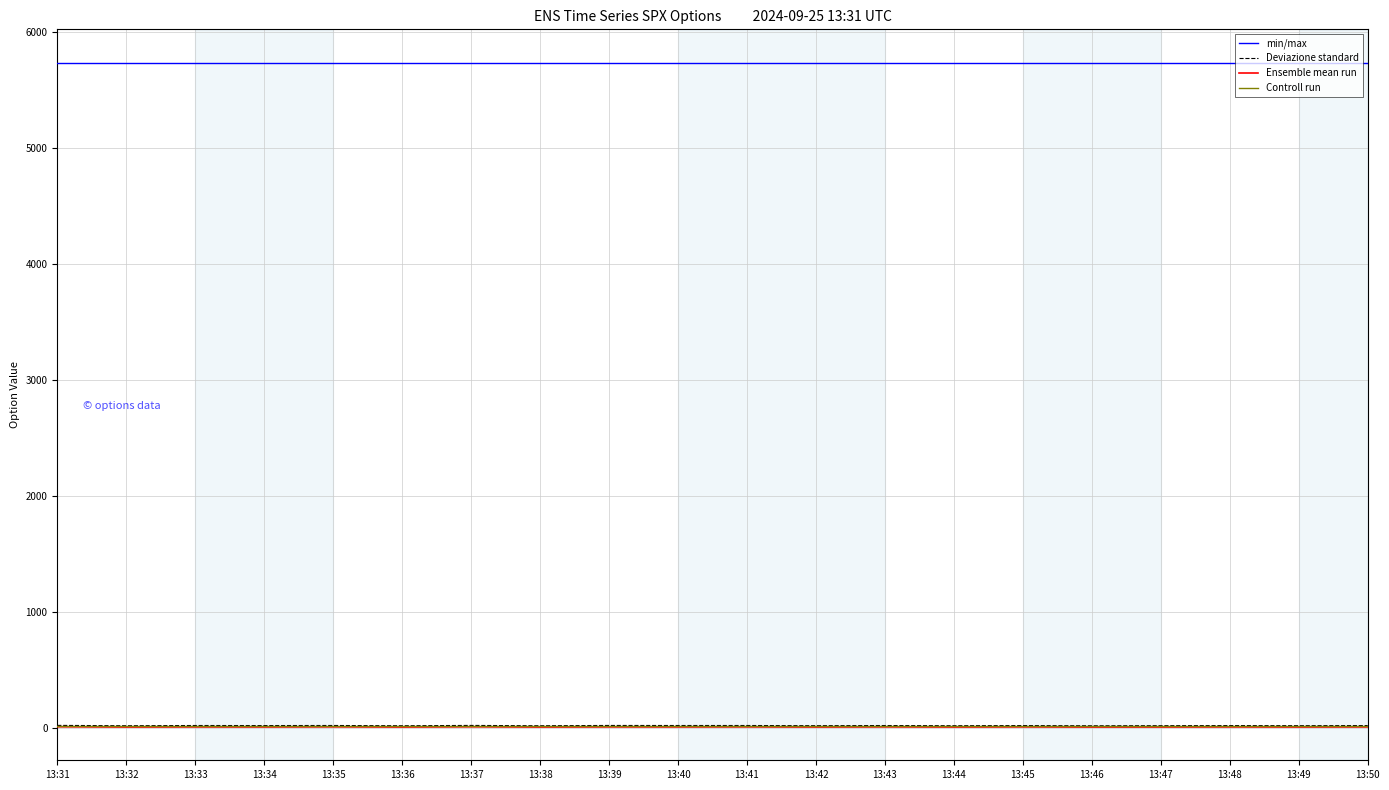

True or false: min/max and Controll run cross at least once.

False